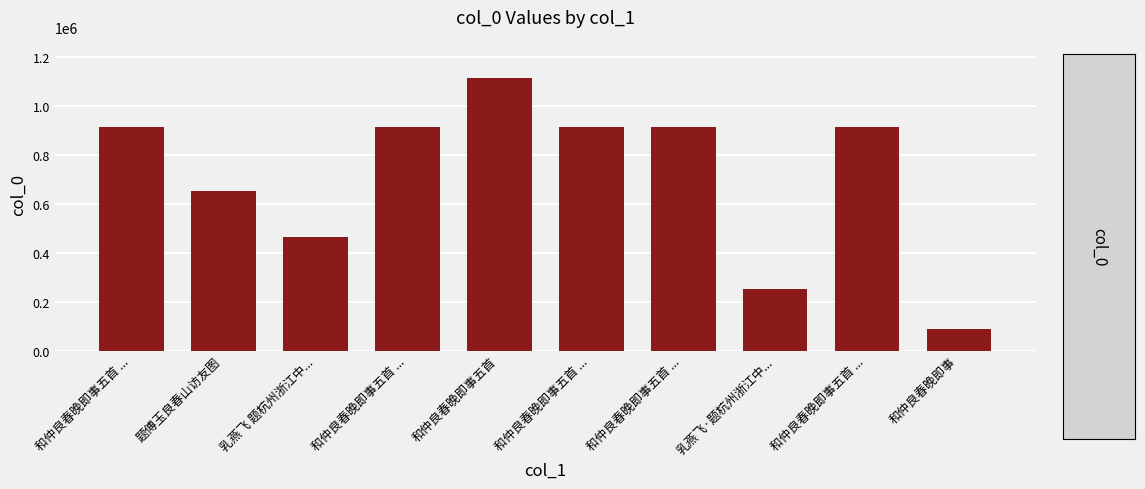

Does the chart contain any negative values?

No